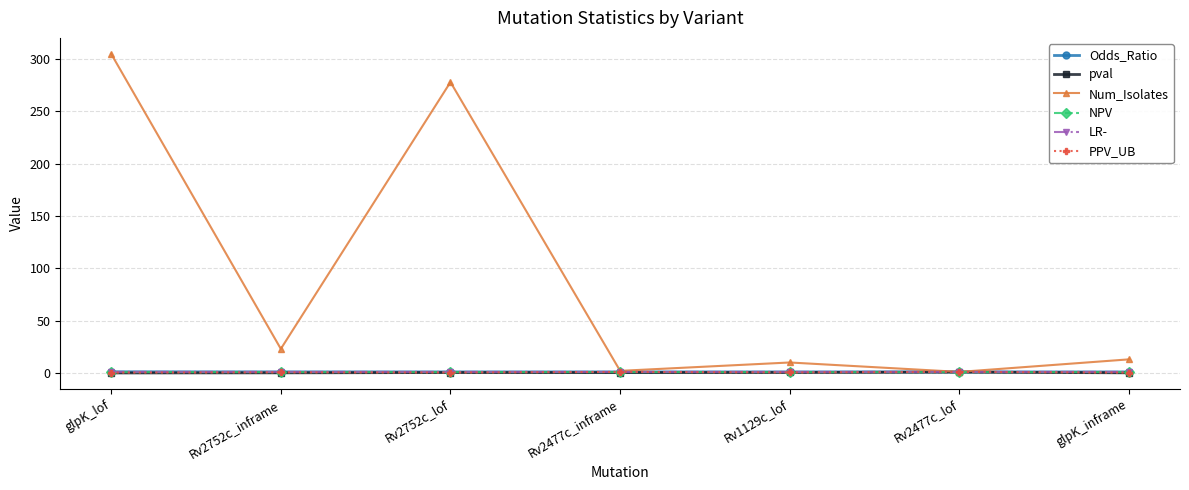

What is the maximum value shown in the chart?

305.0